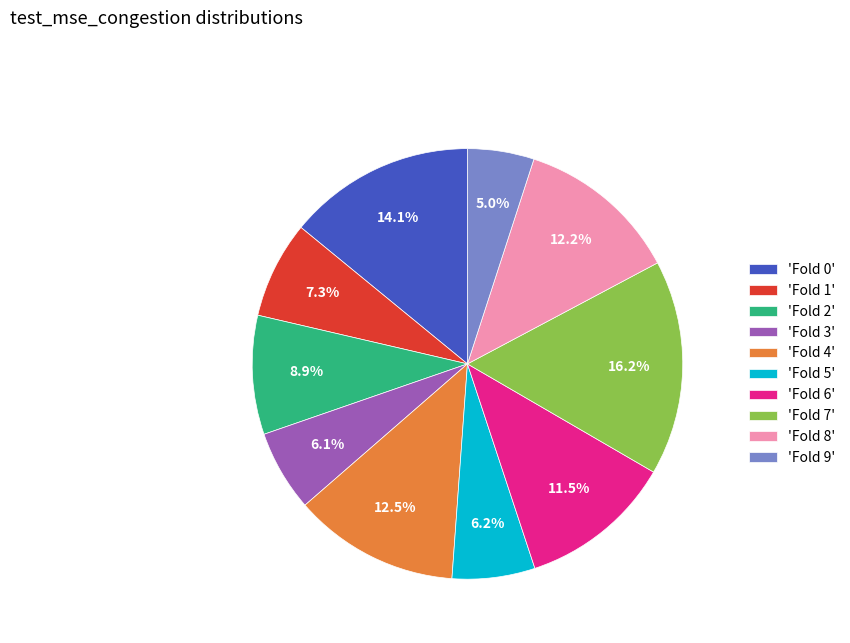

Does 'Fold 5' account for over 50% of the chart?

No